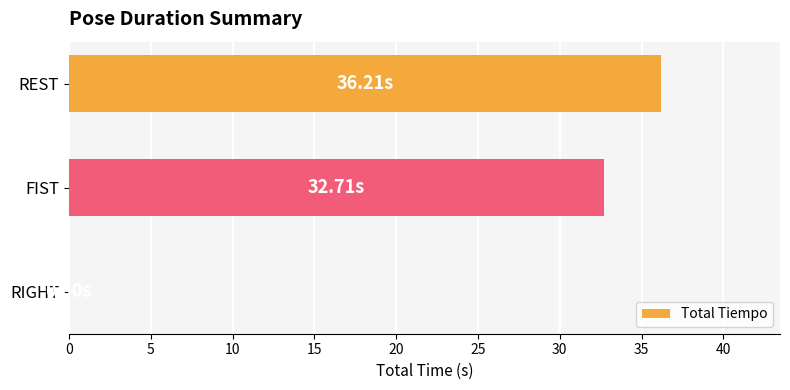

What is the sum of all values?

68.9